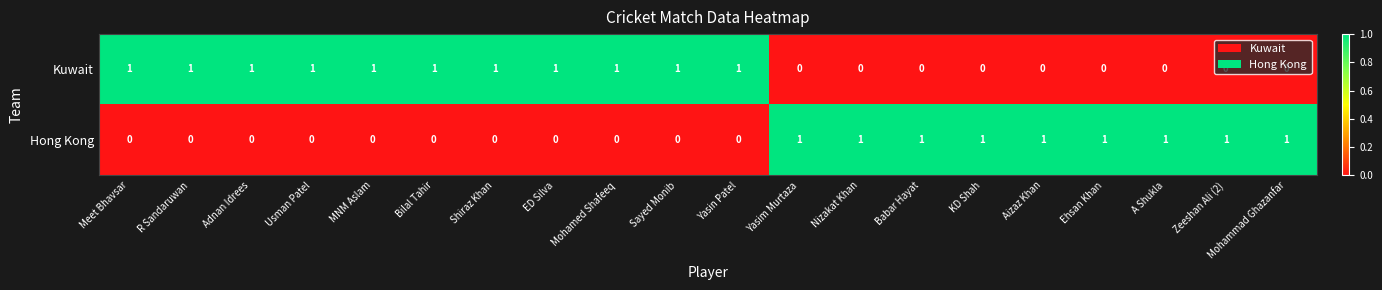

Rank the series at Nizakat Khan from highest to lowest value.

Hong Kong, Kuwait